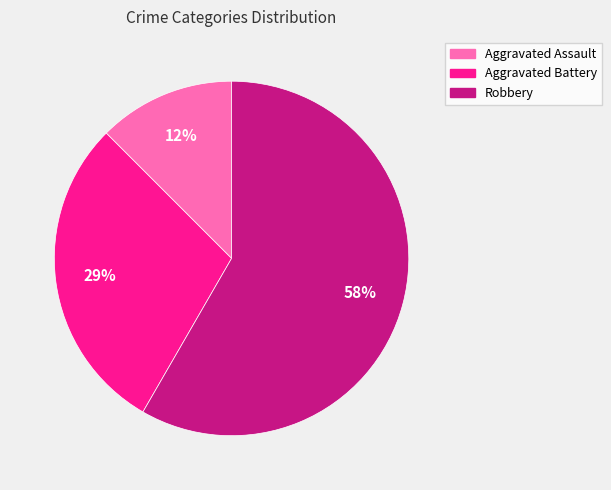

Which slice is the largest?

Robbery